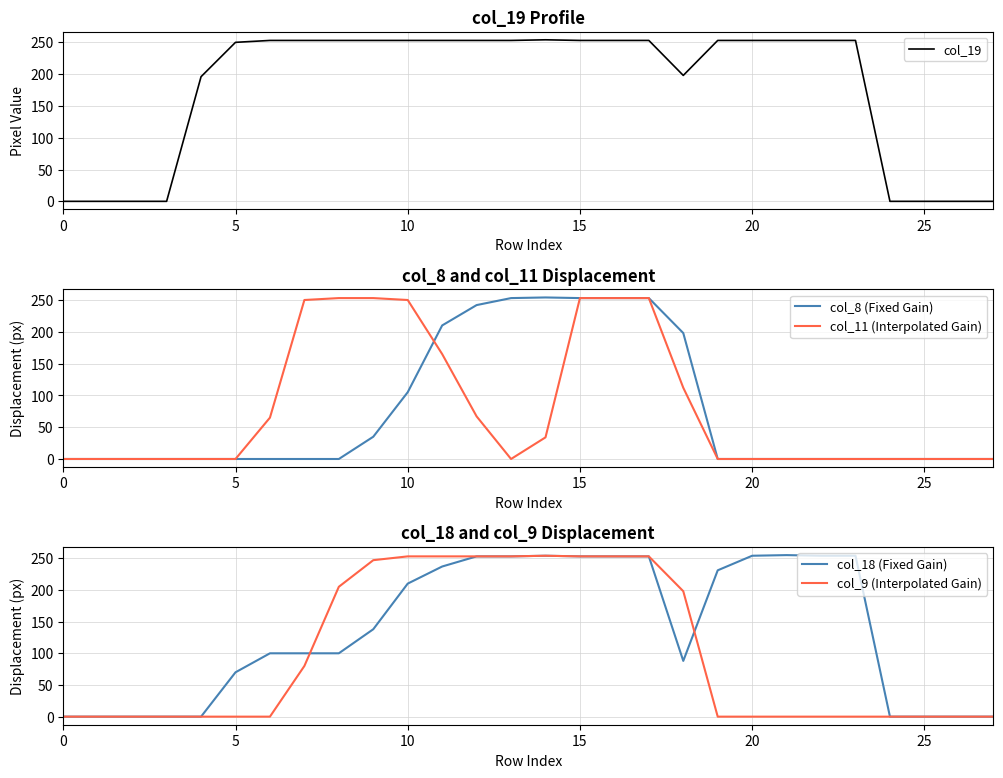

What is the total value across all series at 9?

926